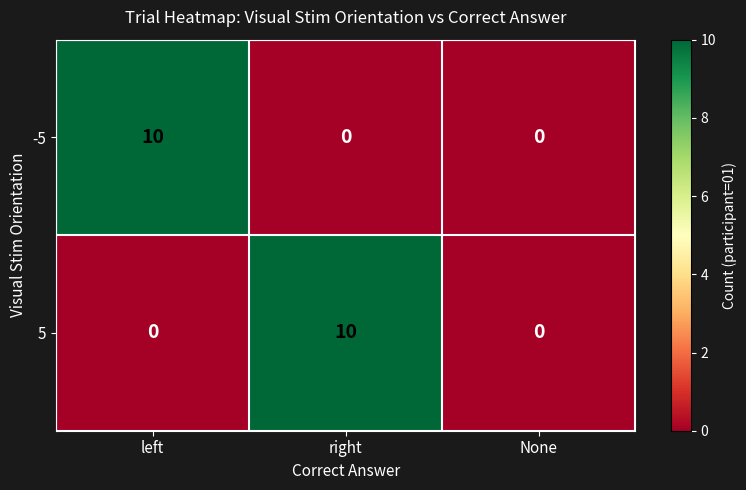

What is the difference between the highest and lowest values at right?

10